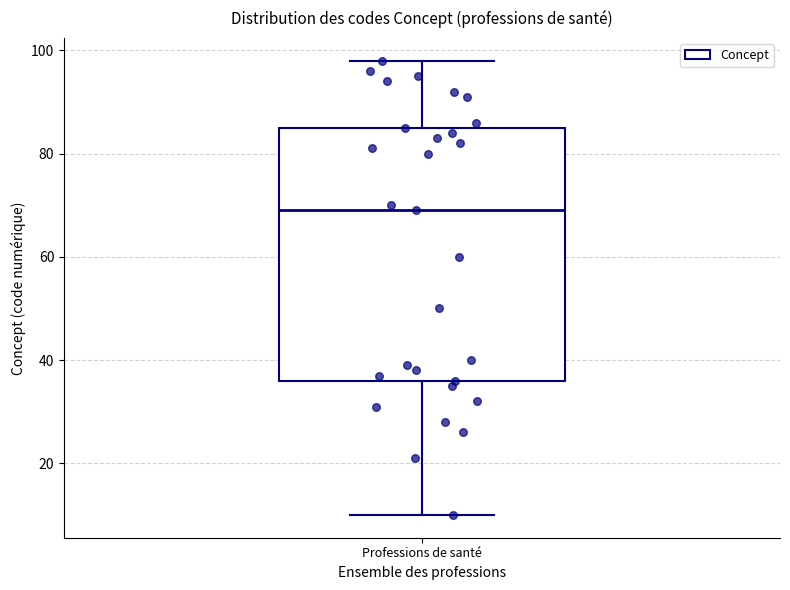

Transcribe this box plot: give where the median line is, the range the box spans, and where the two whiskers end, as read against the y-axis. The values are not printed on the chart, so give them approximately, as read against the axis.

median 70, box 36 to 86, whiskers 10 to 98